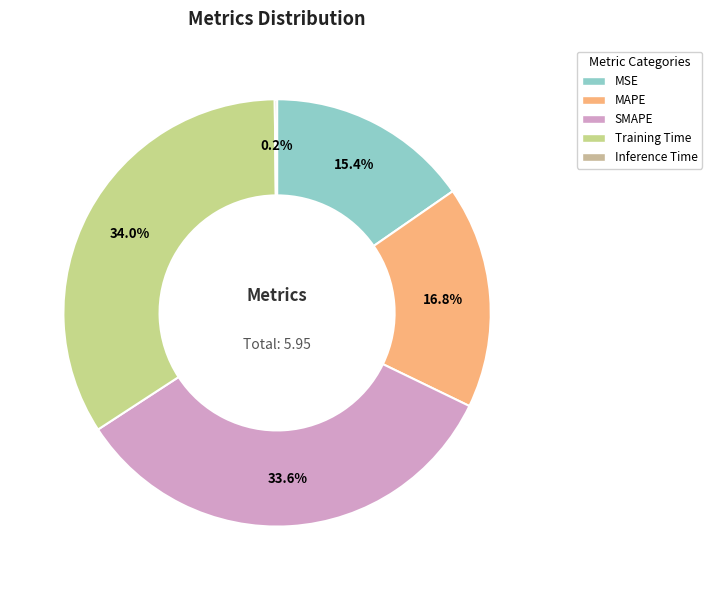

To the nearest percent, what is the difference between the largest and smallest slice percentages?

34%